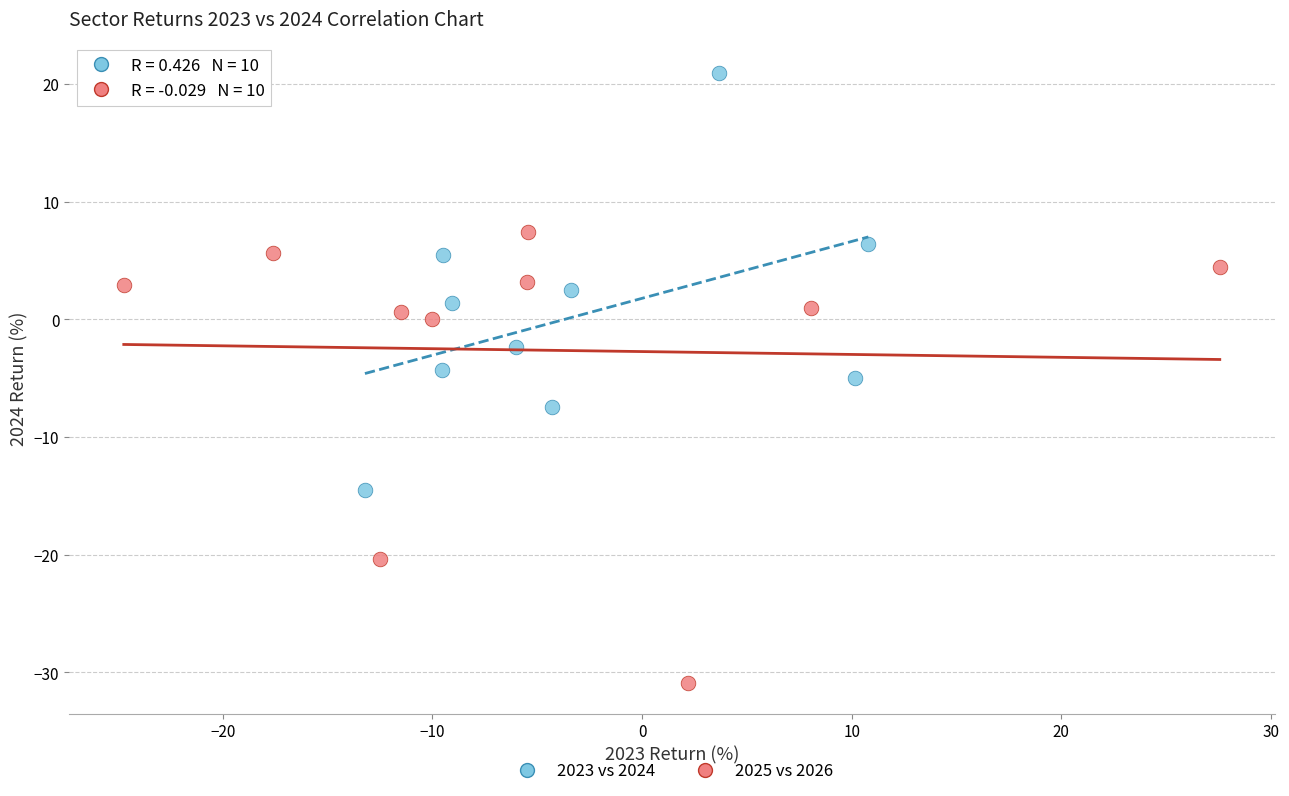

Which series contains the highest Y value?

2023 vs 2024